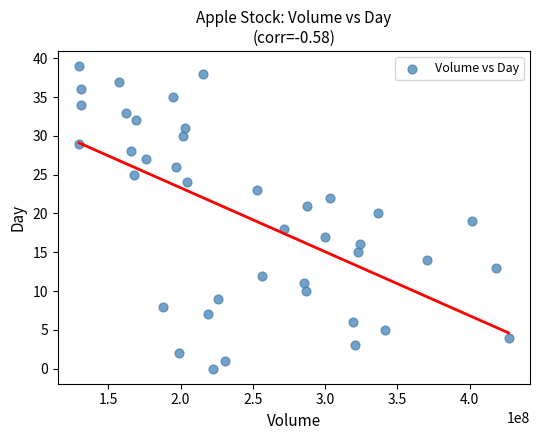

What is the range of X values (max minus min)?

297004720